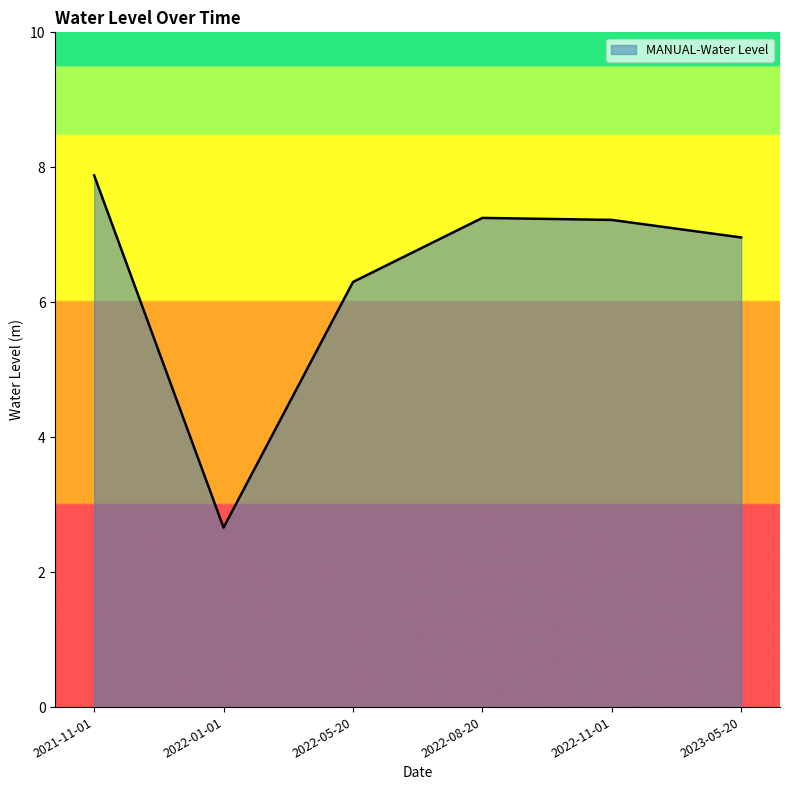

Count the number of data series in this chart.

1